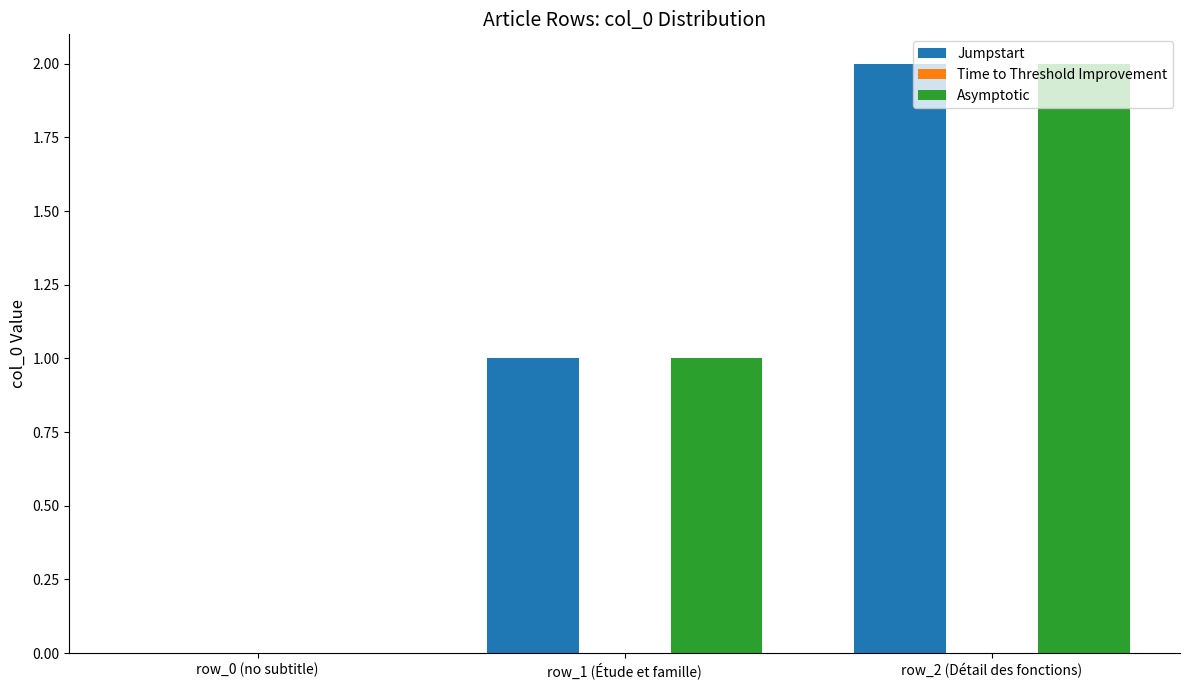

What is the sum of the Asymptotic values at row_2 (Détail des fonctions) and row_1 (Étude et famille)?

3